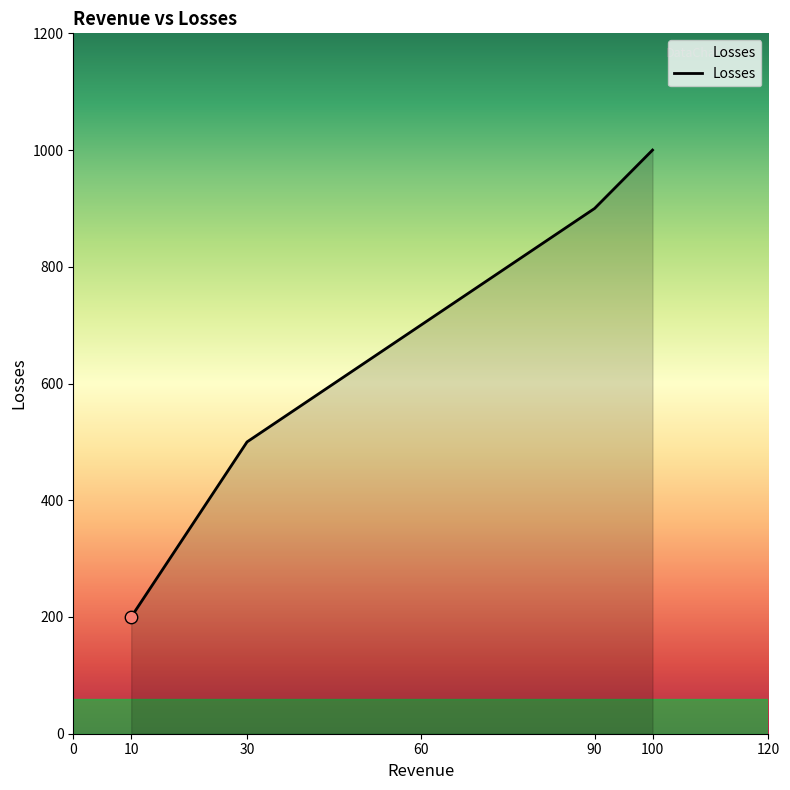

What is the change in value from 90 to 100?

+100